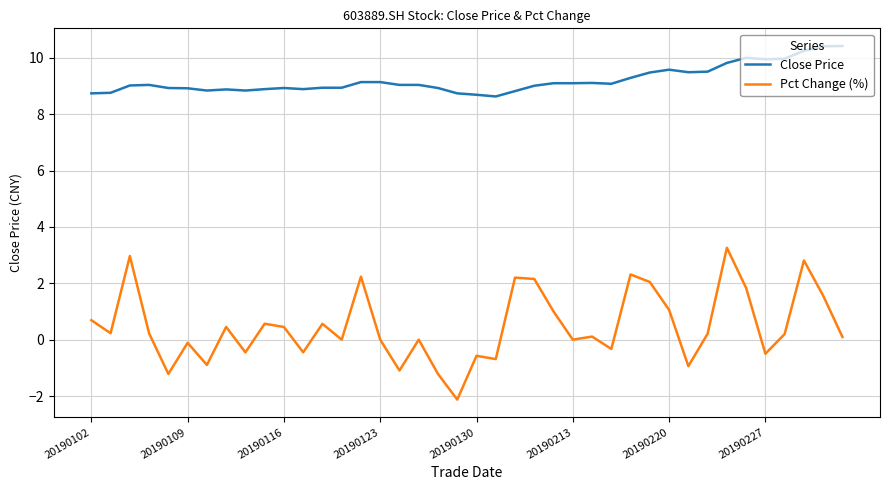

Which series has the largest total across all categories?

Close Price